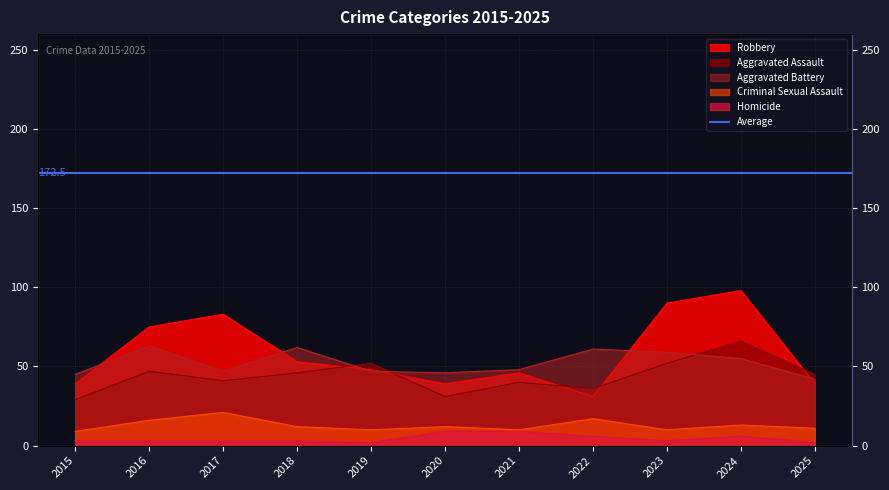

True or false: Aggravated Battery has a value of 37 at 2016.

False